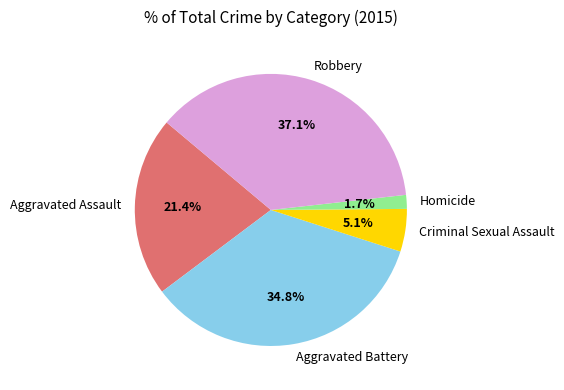

True or false: Aggravated Assault accounts for 21% of the total.

True